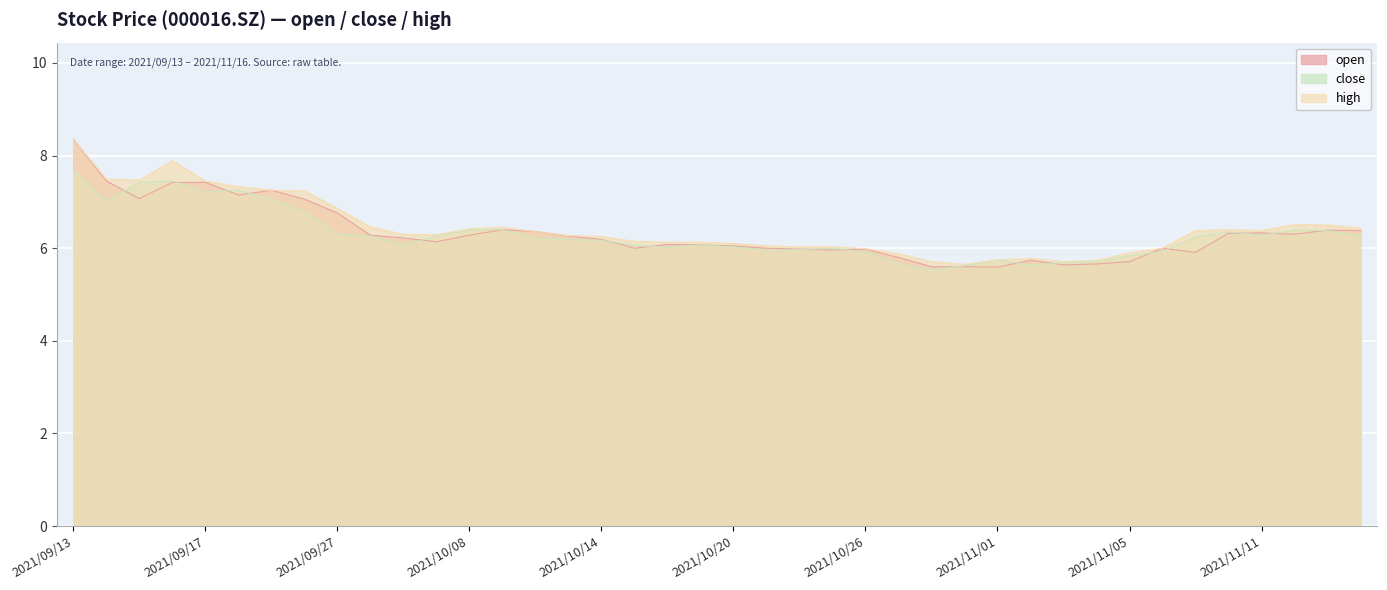

What are all the series names shown in the legend?

open, close, high